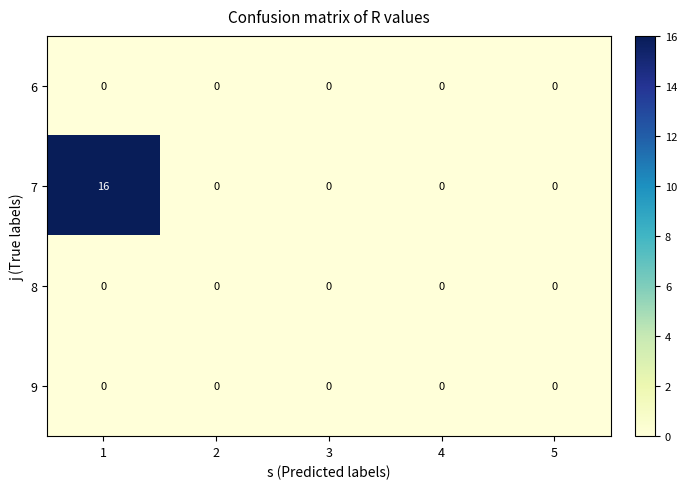

What is the spread (max minus min) of values at 1?

16